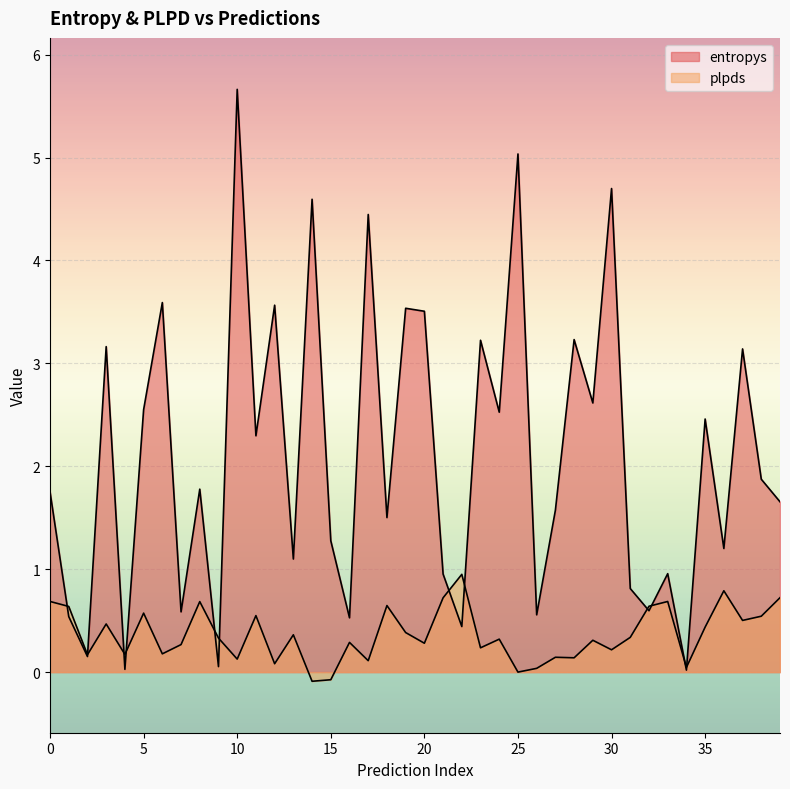

Which series ends up on top after the final intersection of plpds and entropys?

entropys